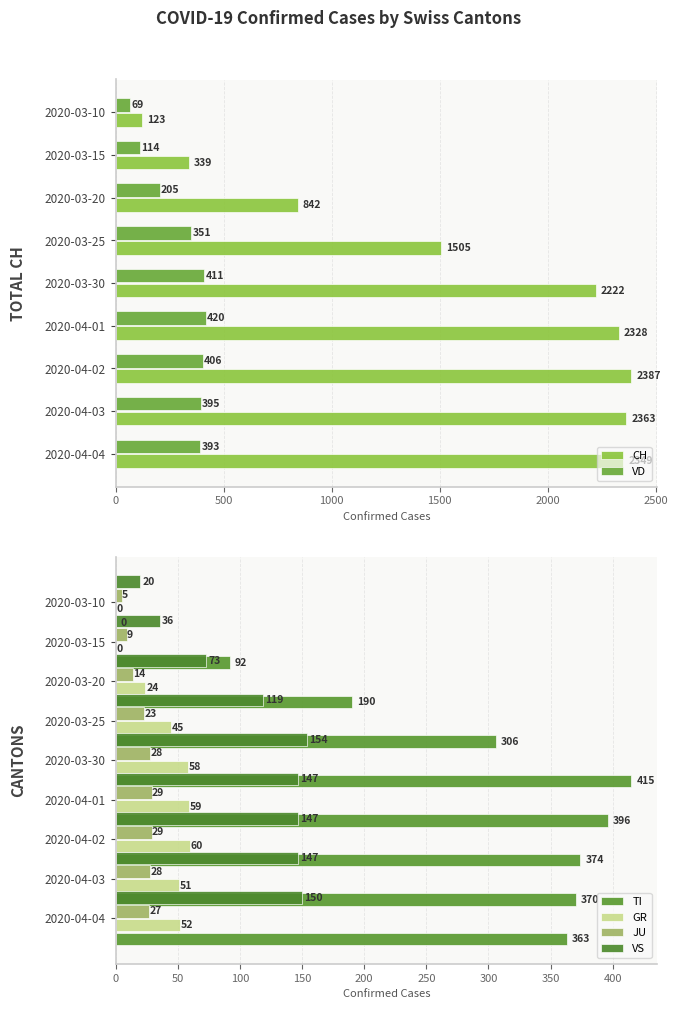

What is the average value of the CH series?

1606